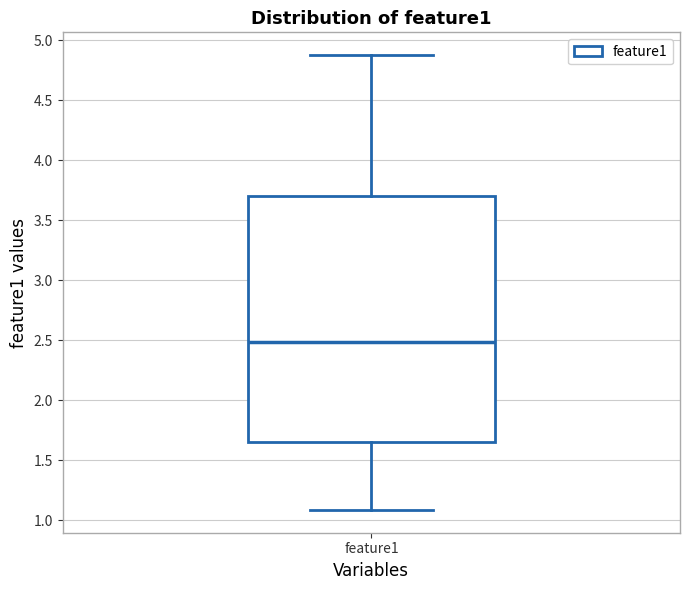

Transcribe this box plot: give where the median line is, the range the box spans, and where the two whiskers end, as read against the y-axis. The values are not printed on the chart, so give them approximately, as read against the axis.

median 2.50, box 1.65 to 3.70, whiskers 1.10 to 4.90